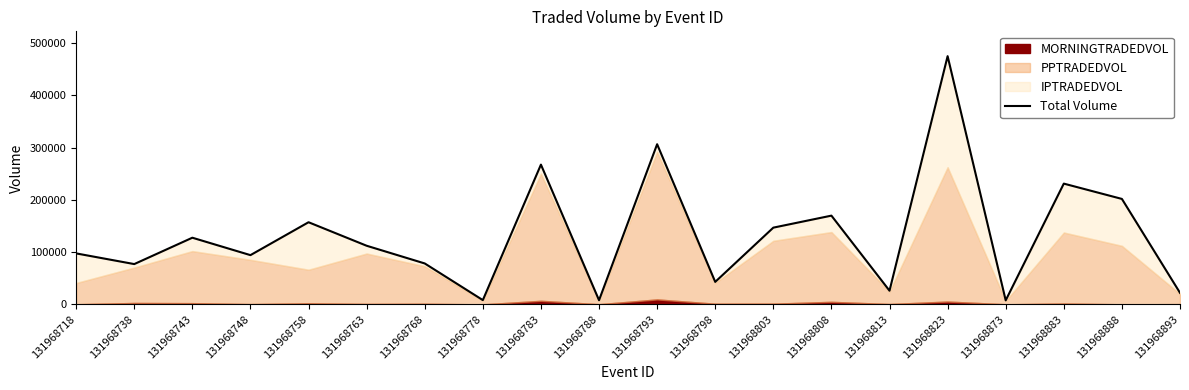

Reading left to right, extract all data points from this chart.

131968718=97587.5	131968738=77158.2	131968743=127602.3	131968748=94271.7	131968758=157216.3	131968763=112234.1	131968768=78368.9	131968778=8230.0	131968783=267451.7	131968788=7998.5	131968793=306473.5	131968798=43087.3	131968803=146866.1	131968808=169848.4	131968813=26216.7	131968823=474966.9	131968873=7755.9	131968883=231104.1	131968888=201816.2	131968893=22127.7